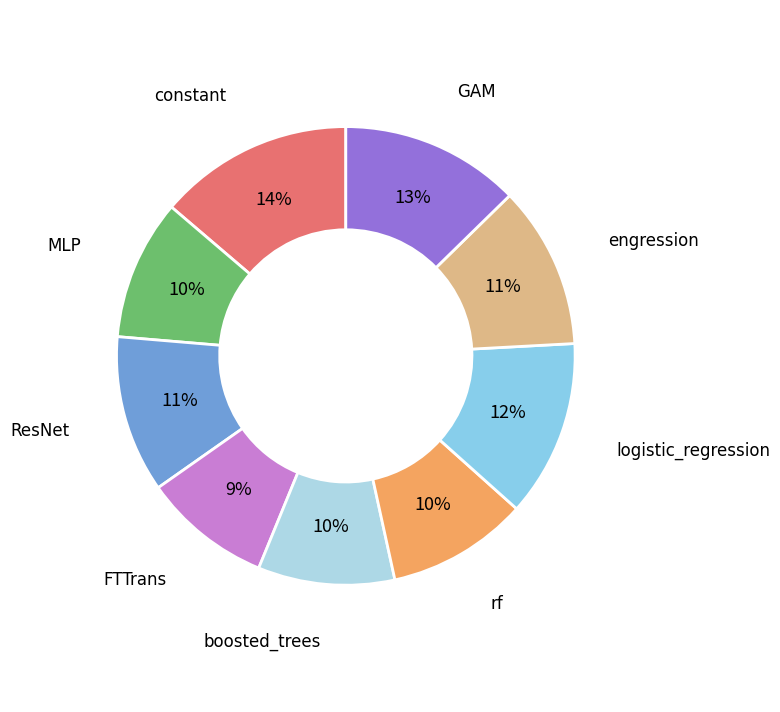

The rf slice represents 10% of the pie. True or false?

True